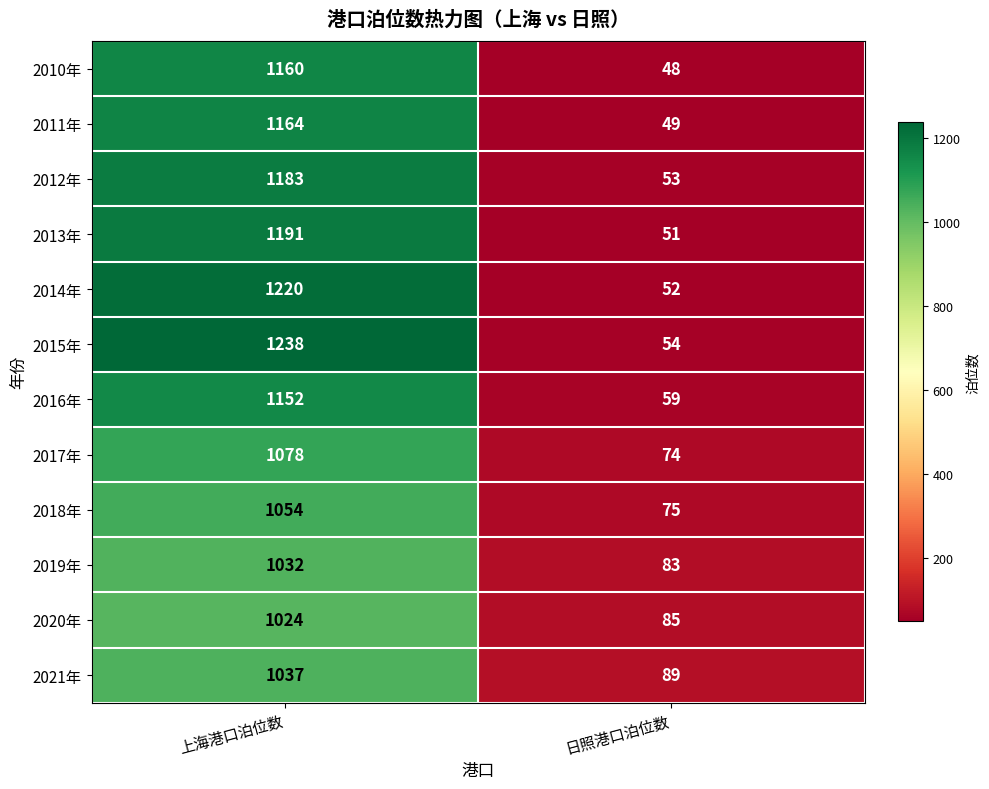

Between 上海港口泊位数 and 日照港口泊位数, which series saw the biggest shift?

2015年